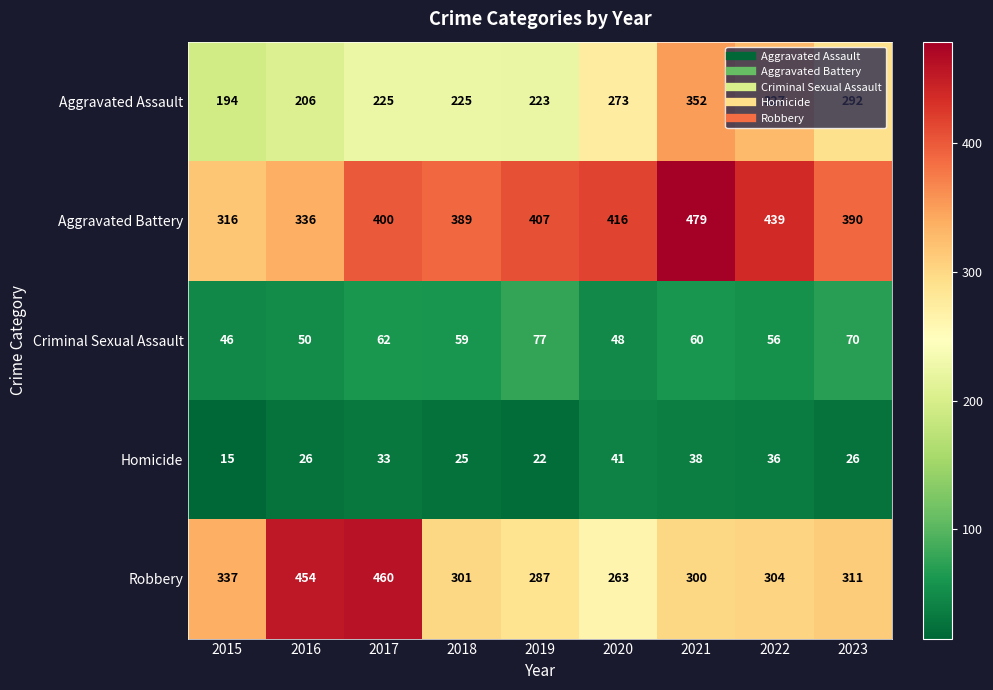

Is it true that Homicide equals 15 at 2021?

False